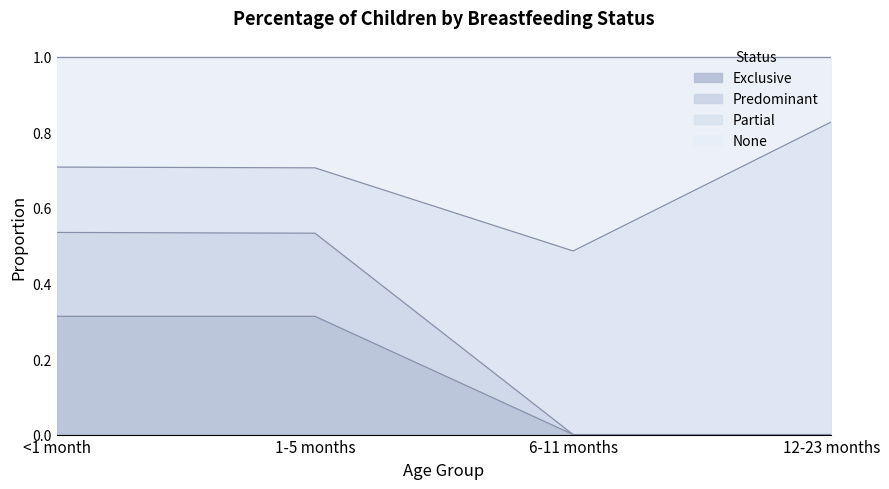

What is the total value across all series at <1 month?

1.0